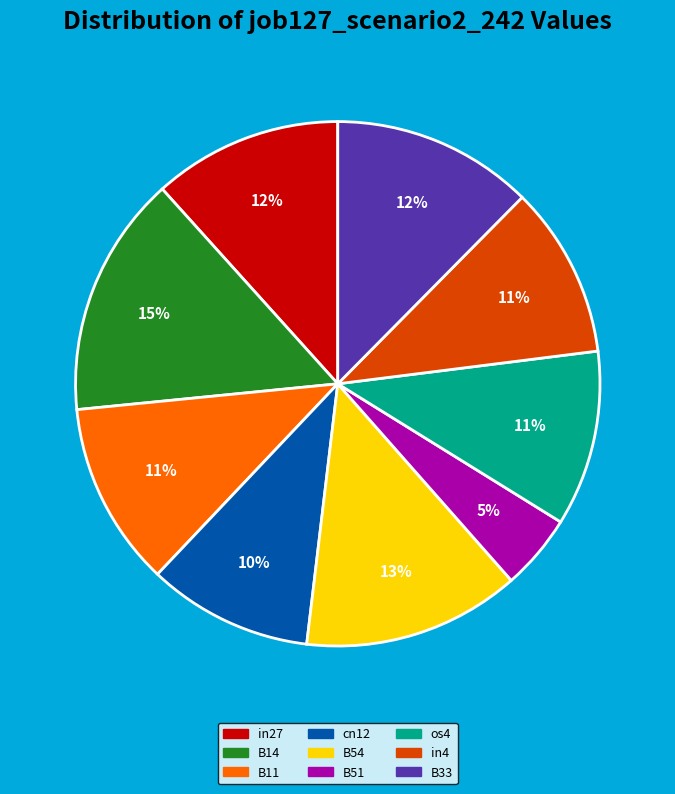

What percentage is the os4 slice, to the nearest percent?

11%